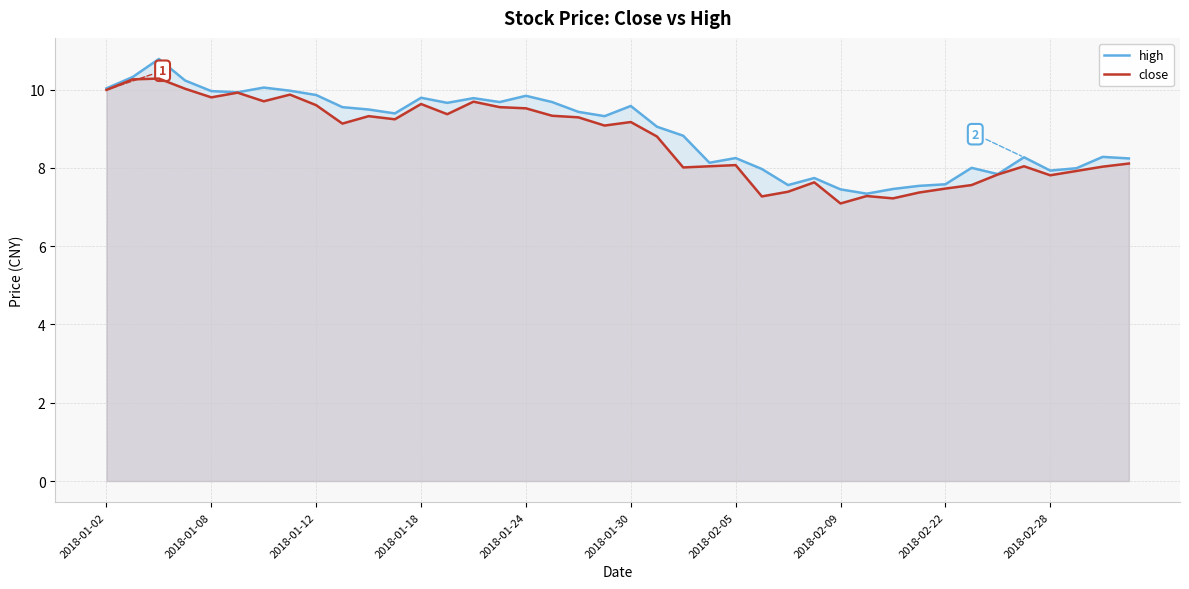

What is the spread (max minus min) of values at 2018-02-28?

0.1